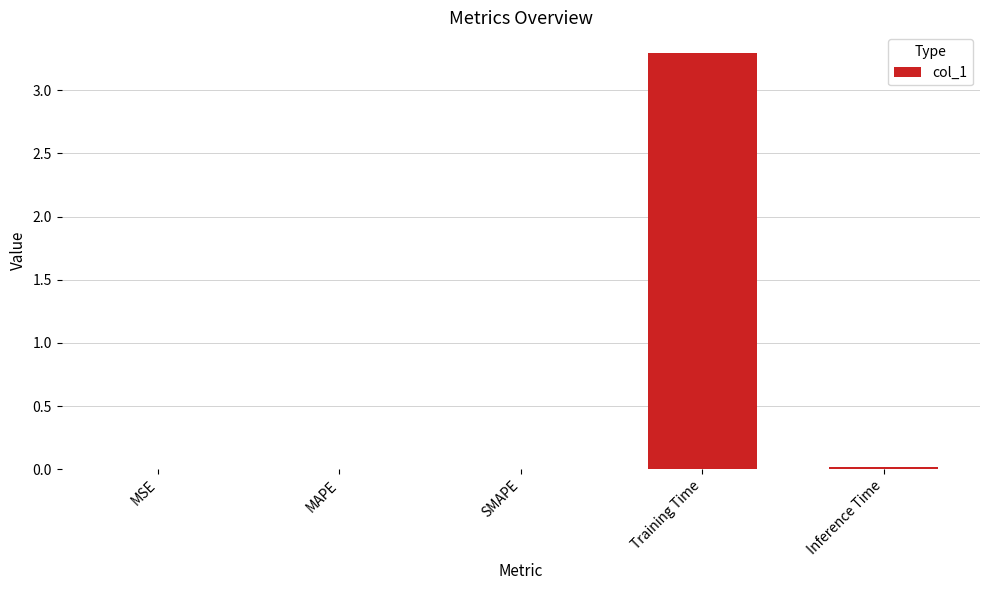

What is the maximum value shown in the chart?

3.3